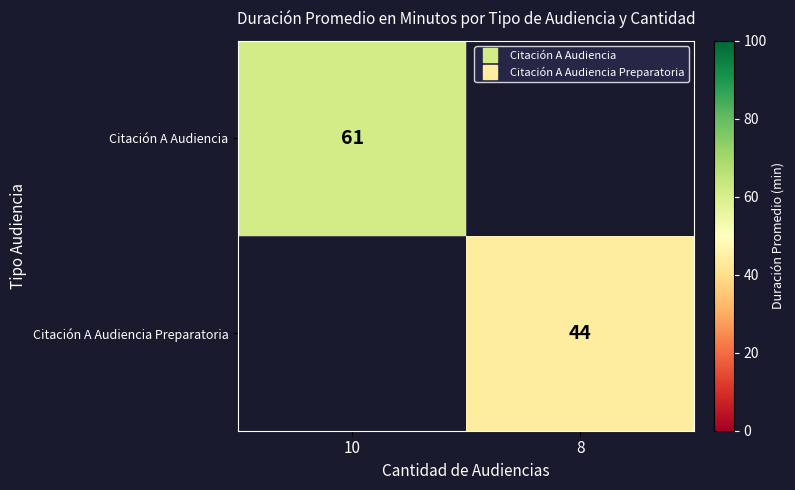

At which category does the chart reach its peak across all series?

10